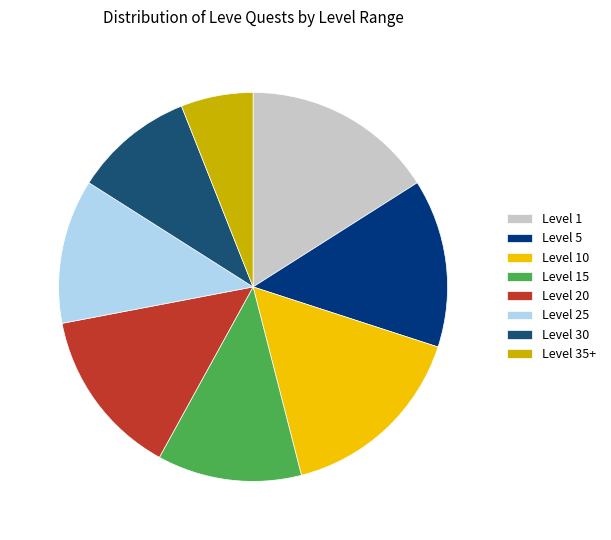

Which slice is the smallest?

Level 35+